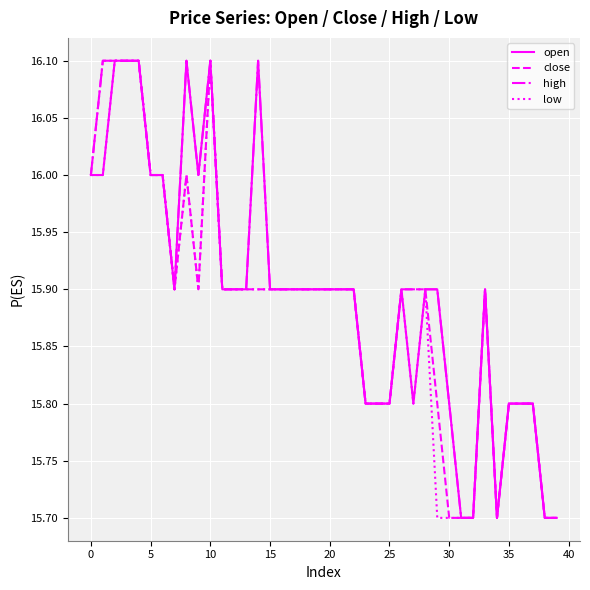

What is the maximum value shown in the chart?

16.1